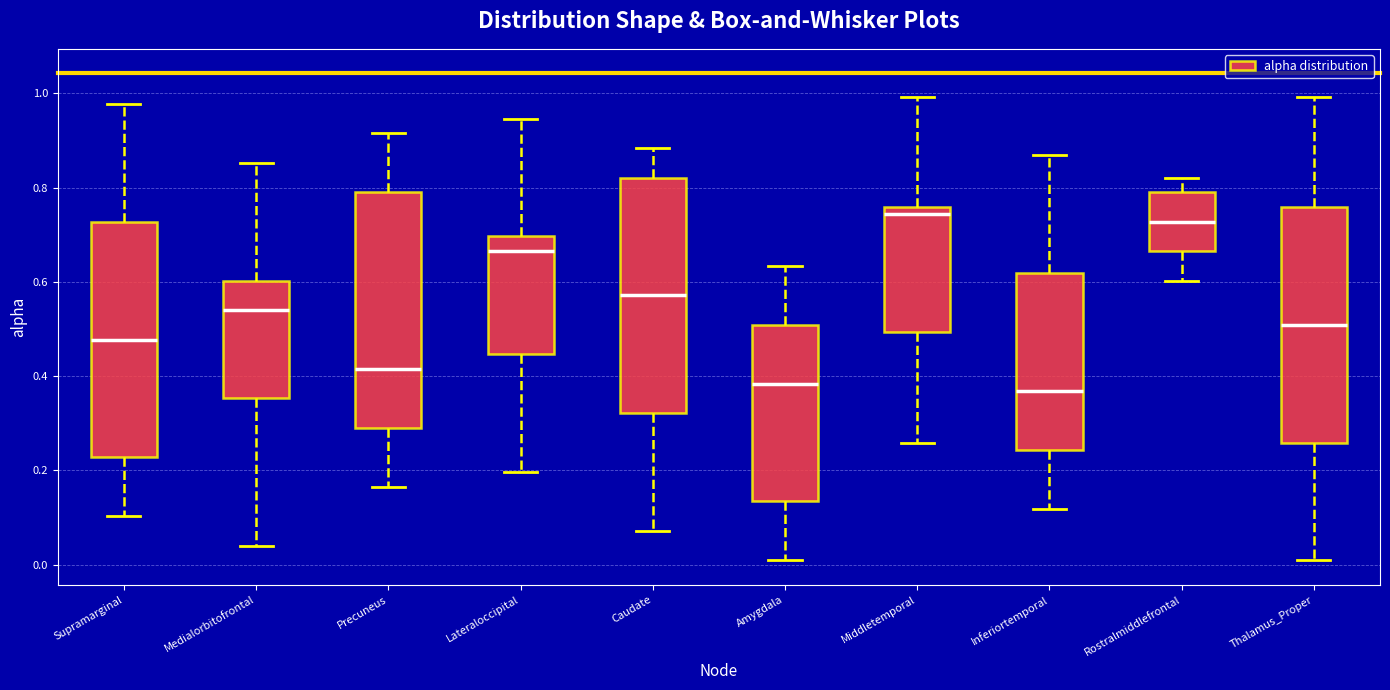

Where is the upper edge of the box for Thalamus_Proper on the y-axis? The values are not printed on the chart, so give them approximately, as read against the axis.

0.76